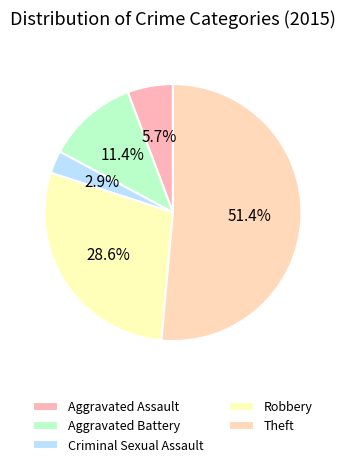

Rank the categories by value from lowest to highest.

Criminal Sexual Assault, Aggravated Assault, Aggravated Battery, Robbery, Theft